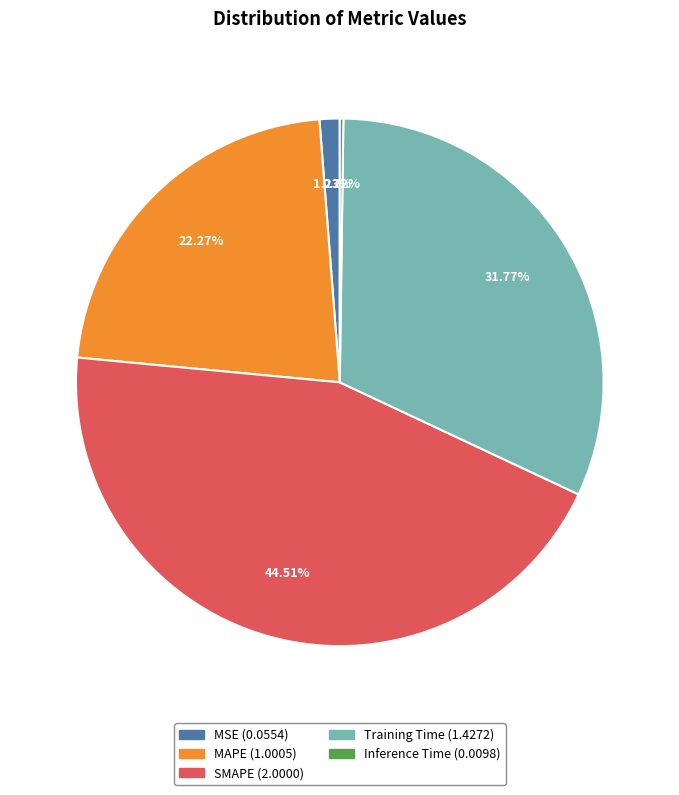

Is it true that SMAPE is 37% of the pie?

False